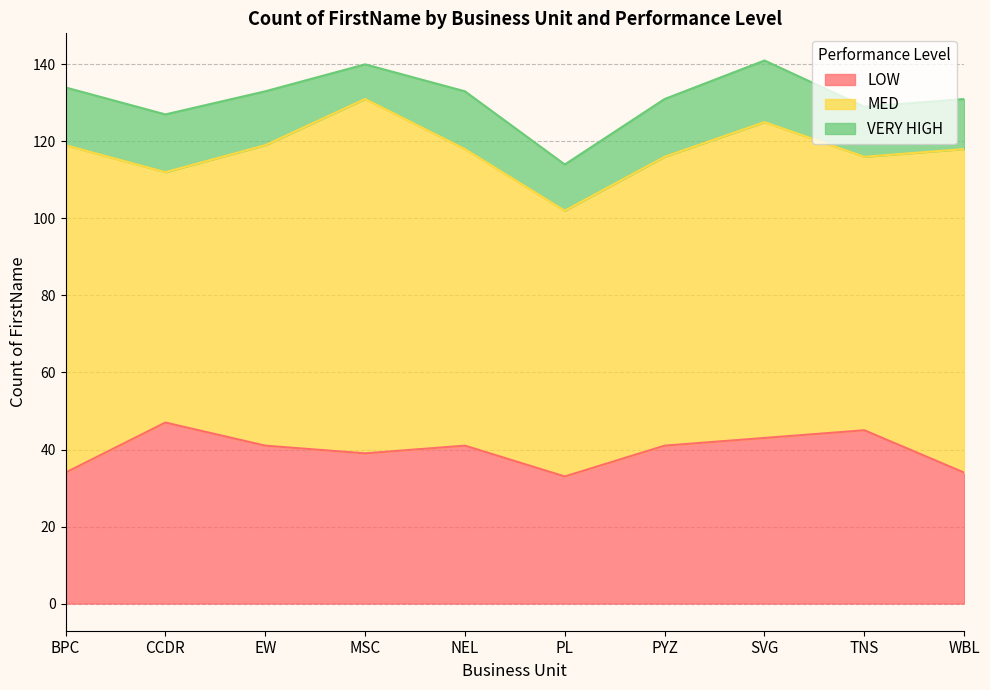

How many values in the VERY HIGH series exceed 15?

1